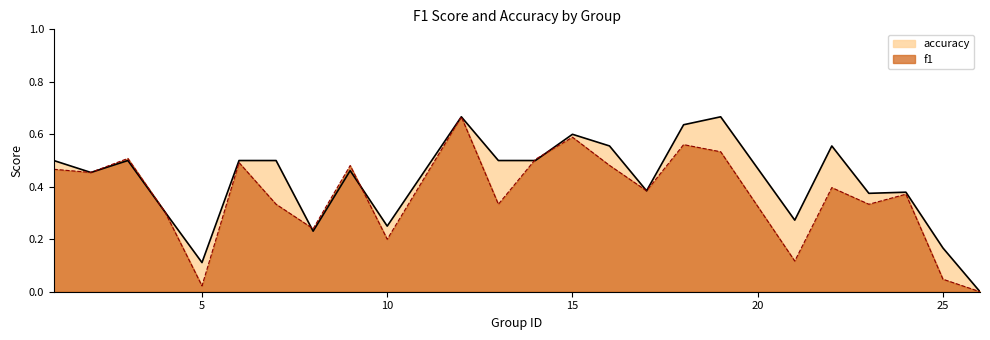

List the labels in order of accuracy value, smallest first.

26, 5, 25, 8, 10, 21, 4, 23, 24, 17, 2, 9, 1, 3, 6, 7, 13, 14, 16, 22, 15, 18, 12, 19